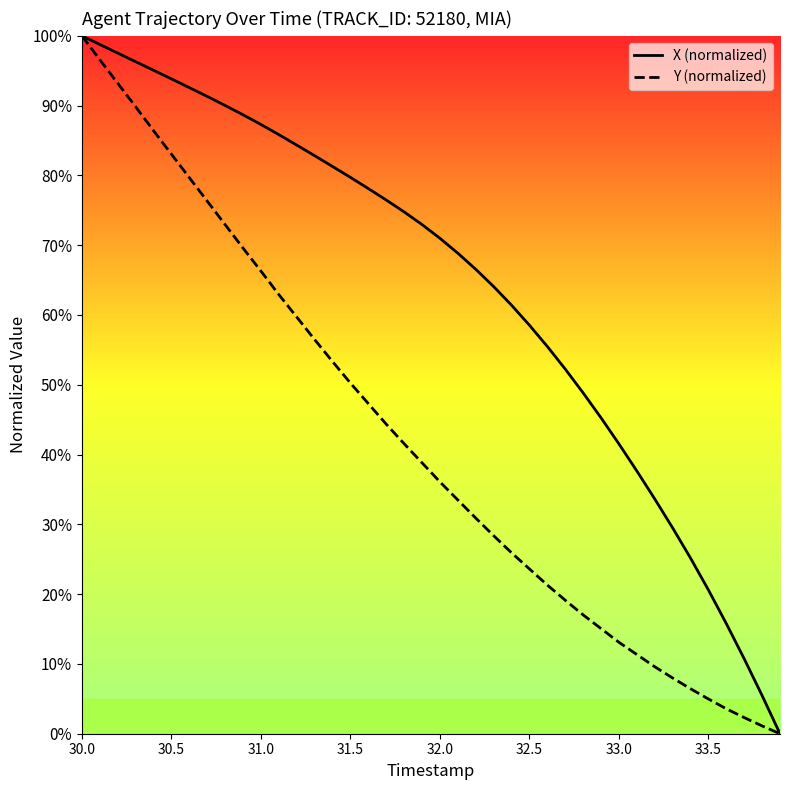

Which series has the largest total across all categories?

X (normalized)